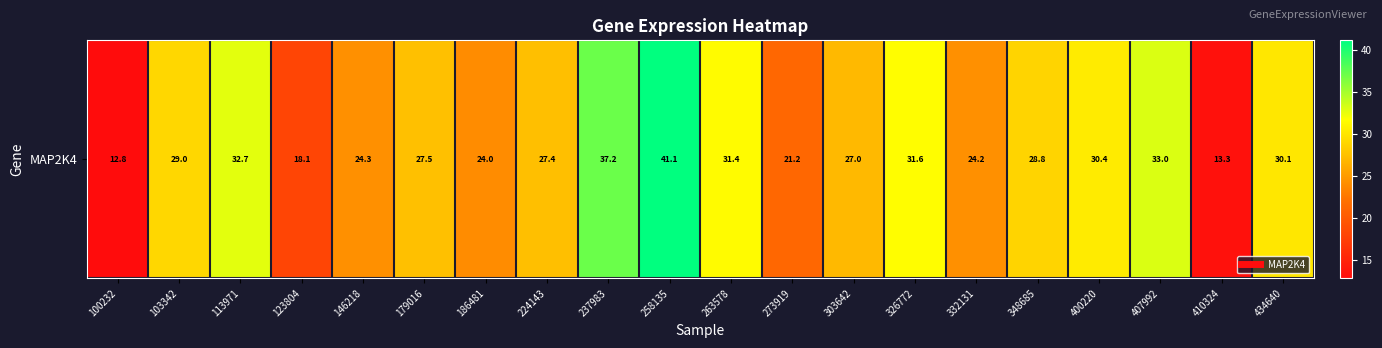

Rank the categories by value from highest to lowest.

258135, 237983, 407992, 113971, 326772, 263578, 400220, 434640, 103342, 348685, 179016, 224143, 303642, 146218, 332131, 186481, 273919, 123804, 410324, 100232